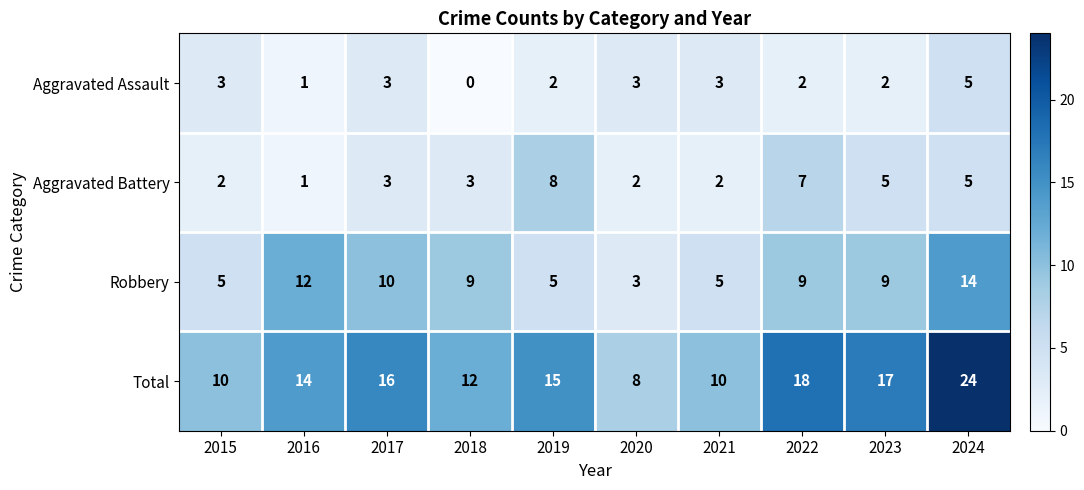

What is the sum of the Aggravated Assault values at 2021 and 2020?

6